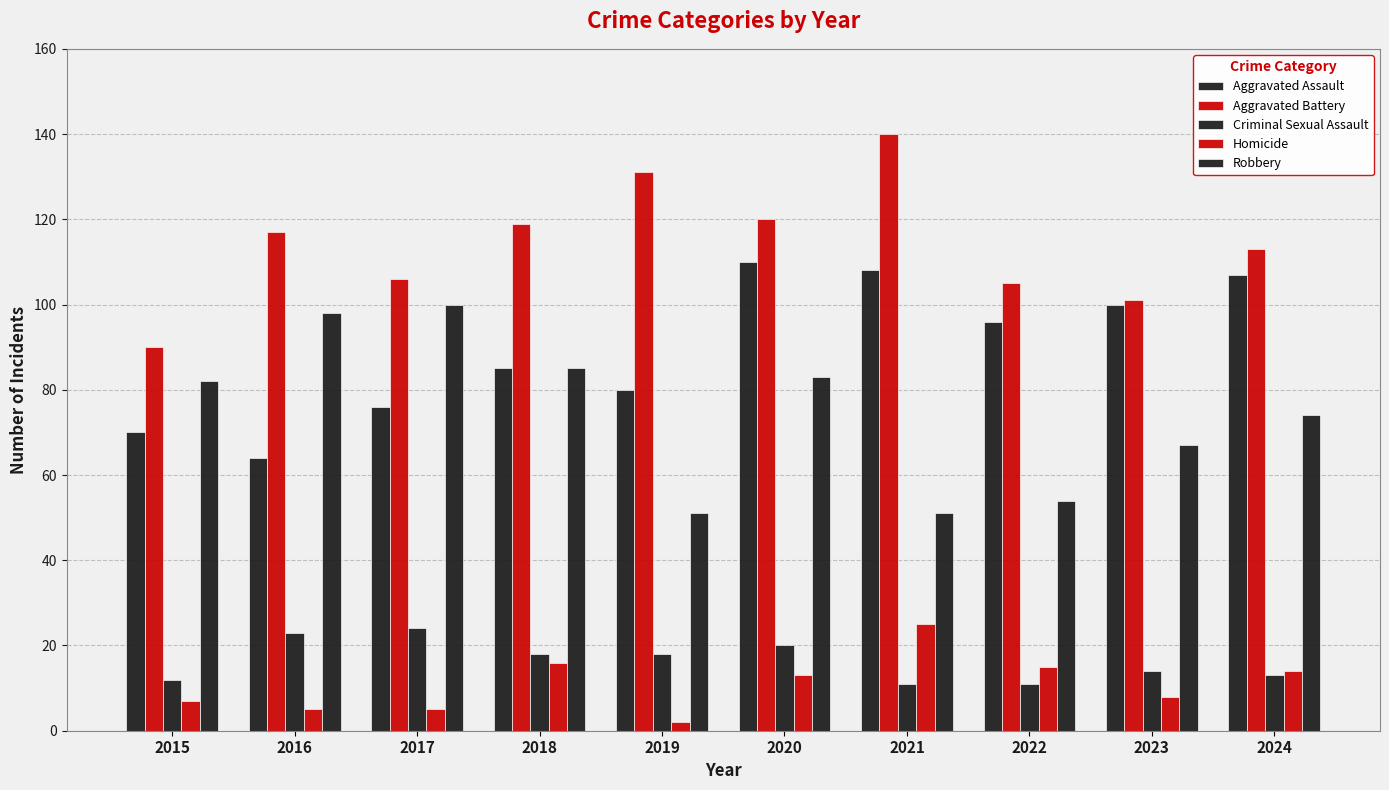

Rank the categories by Aggravated Battery value from lowest to highest.

2015, 2023, 2022, 2017, 2024, 2016, 2018, 2020, 2019, 2021